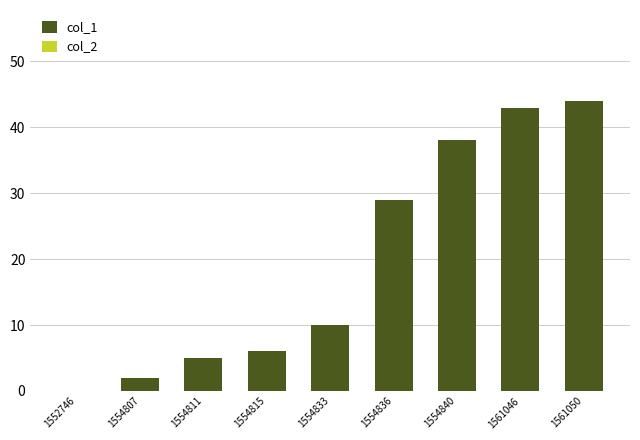

What is the greatest value displayed?

44